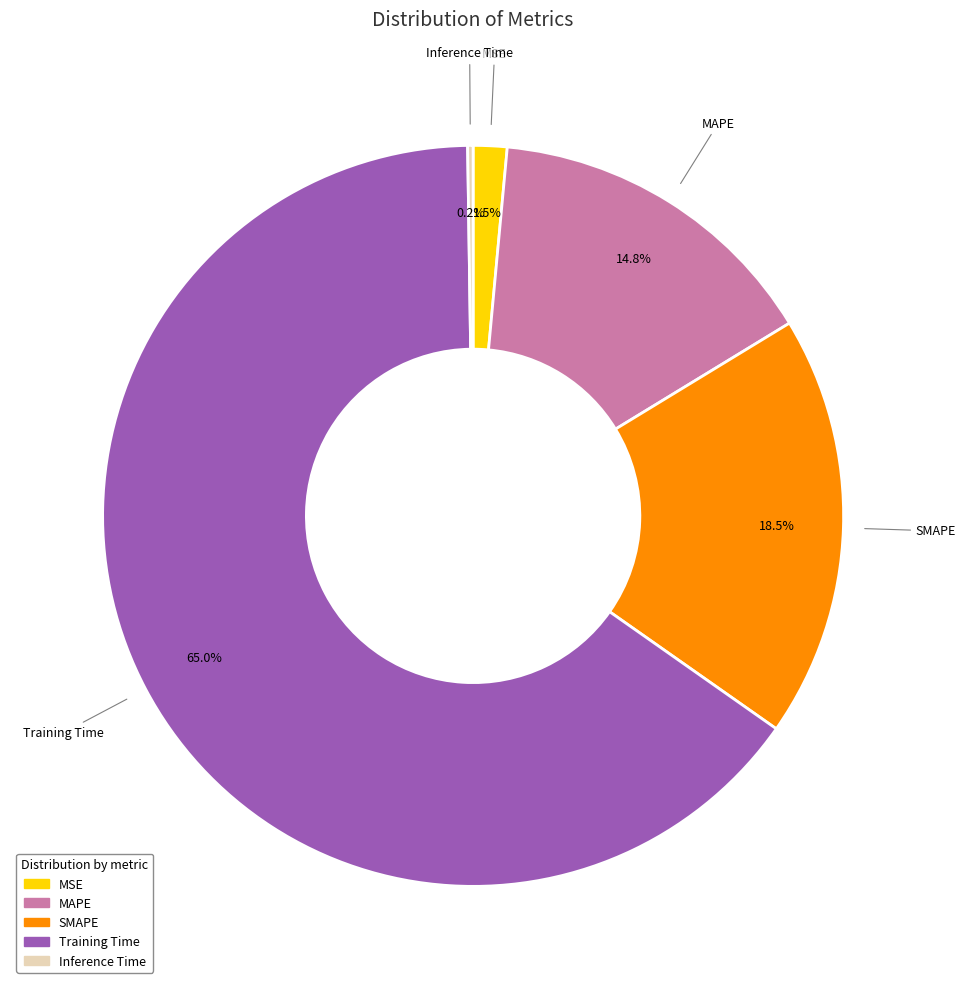

How much of the chart is everything except MSE?

98.5%